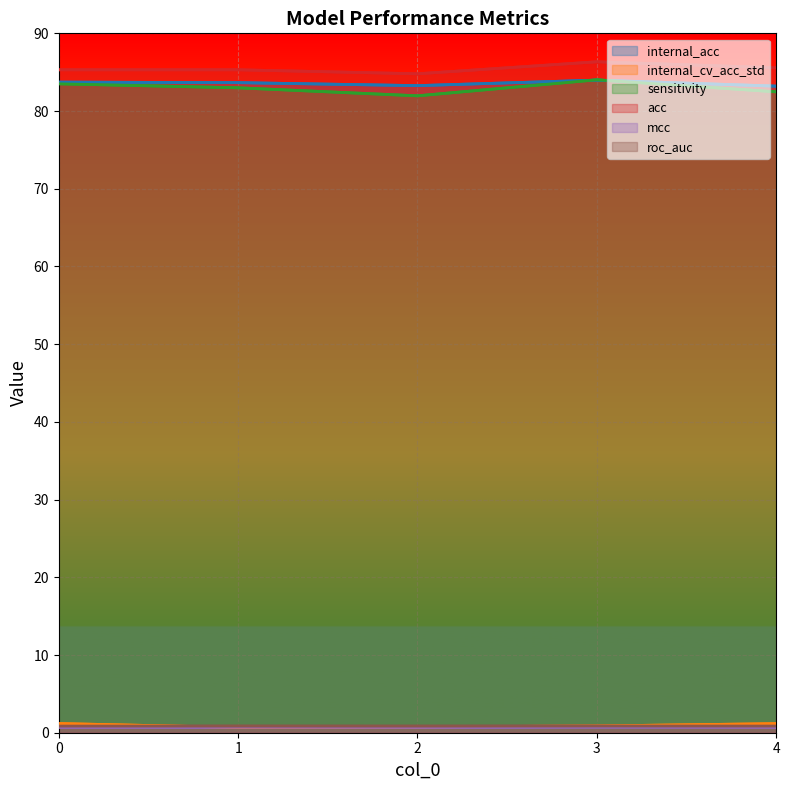

At which category is the sum across all series the highest?

3